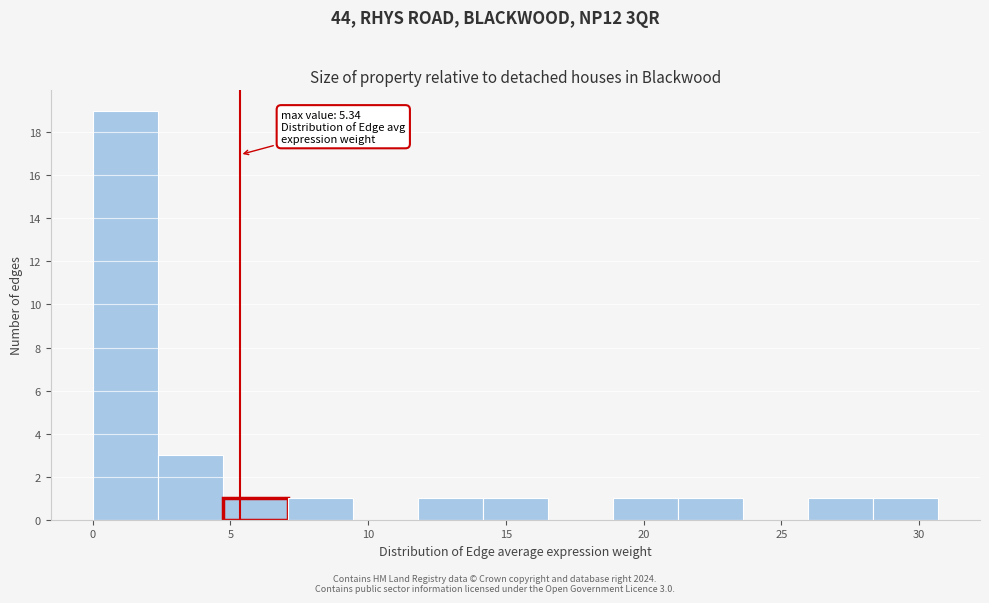

Which range on the x-axis has the tallest bar?

0.0 to 2.5